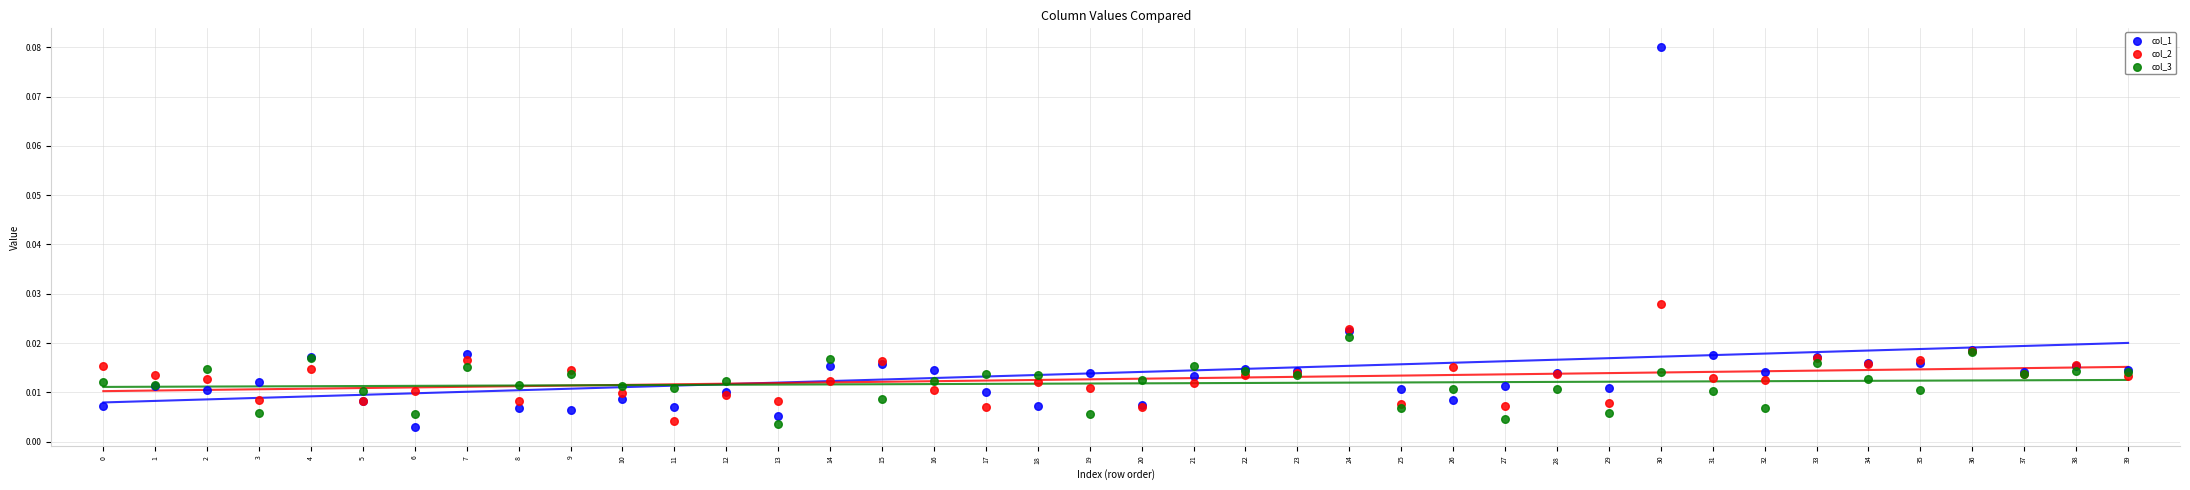

Which series contains the highest Y value?

col_1